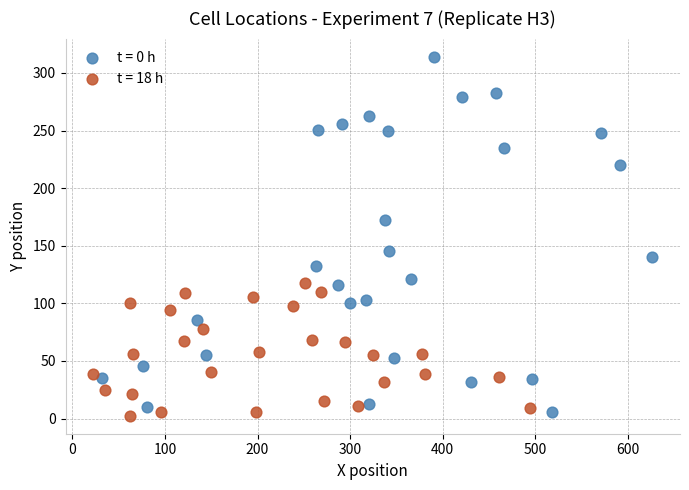

Which series contains the highest Y value?

t = 0 h